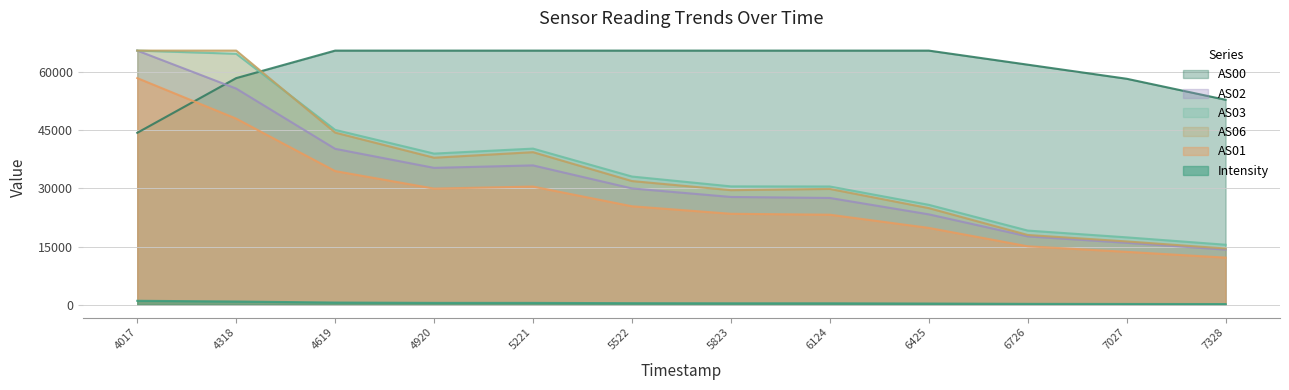

Does the chart have visible grid lines?

Yes